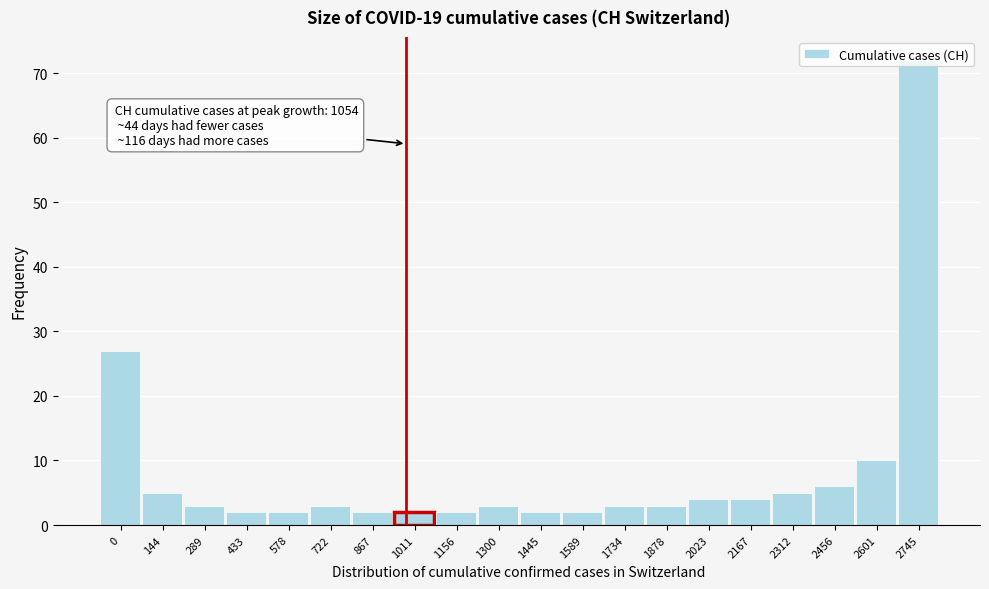

Approximately how many times larger is the value at 2312 compared to 2167?

1.2